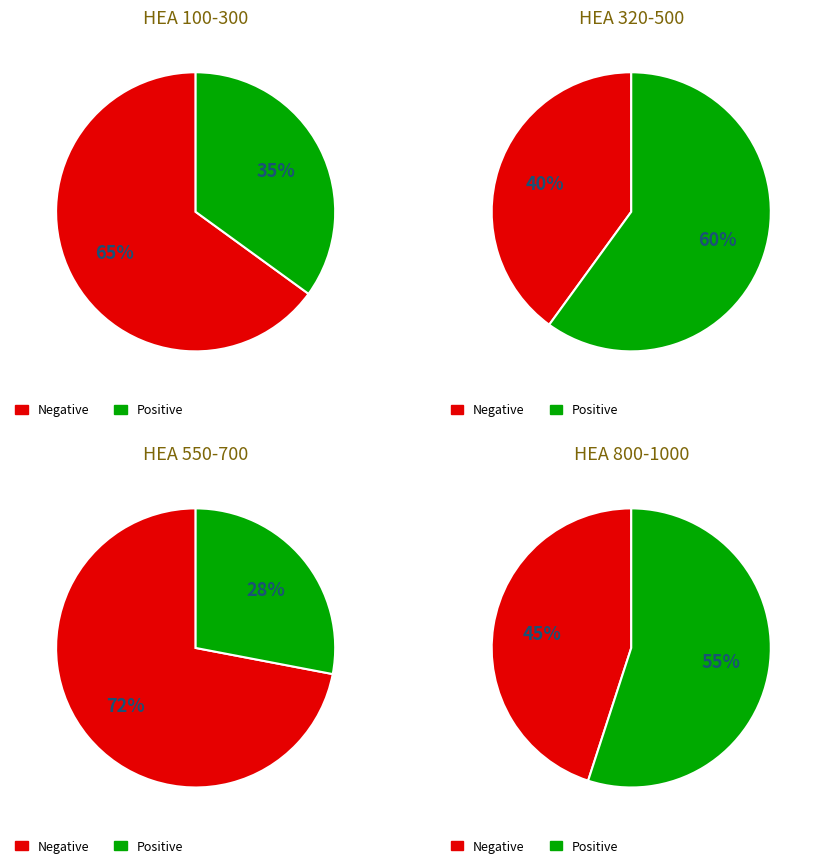

The b_values slice represents 13% of the pie. True or false?

False